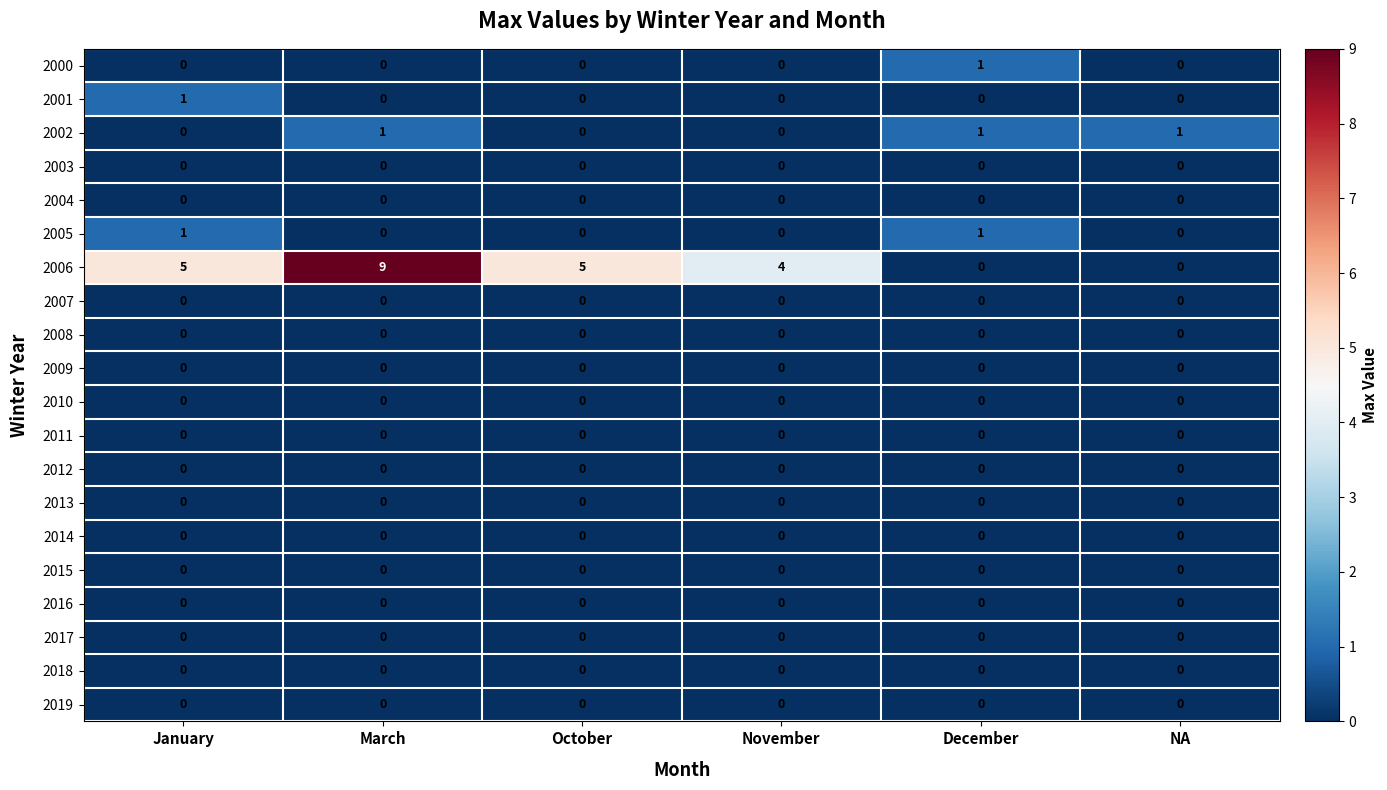

Between March and November, which series saw the biggest shift?

2006